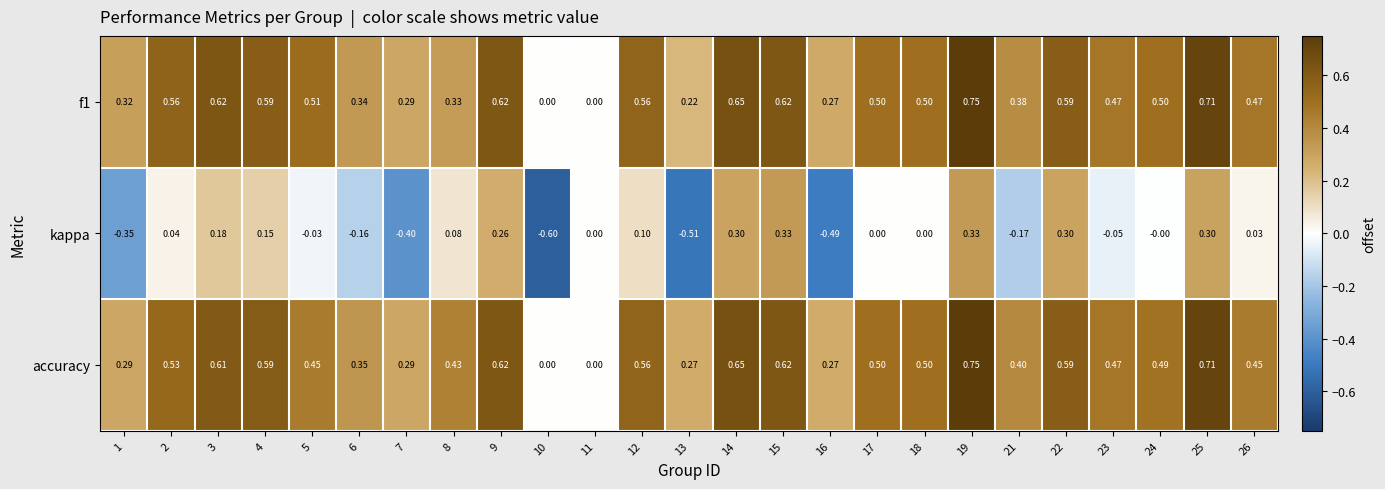

Which series has the largest total across all categories?

accuracy